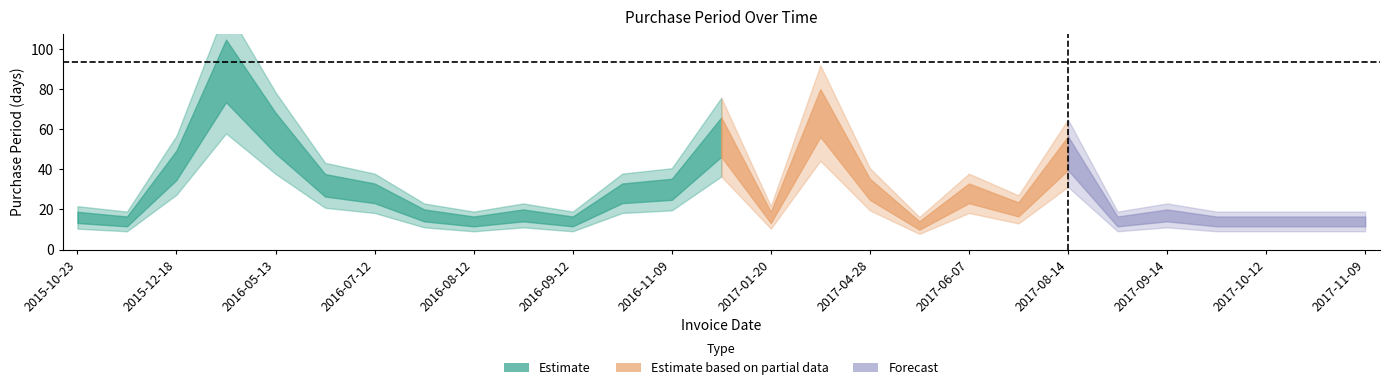

What is the difference between the maximum and minimum values?

77